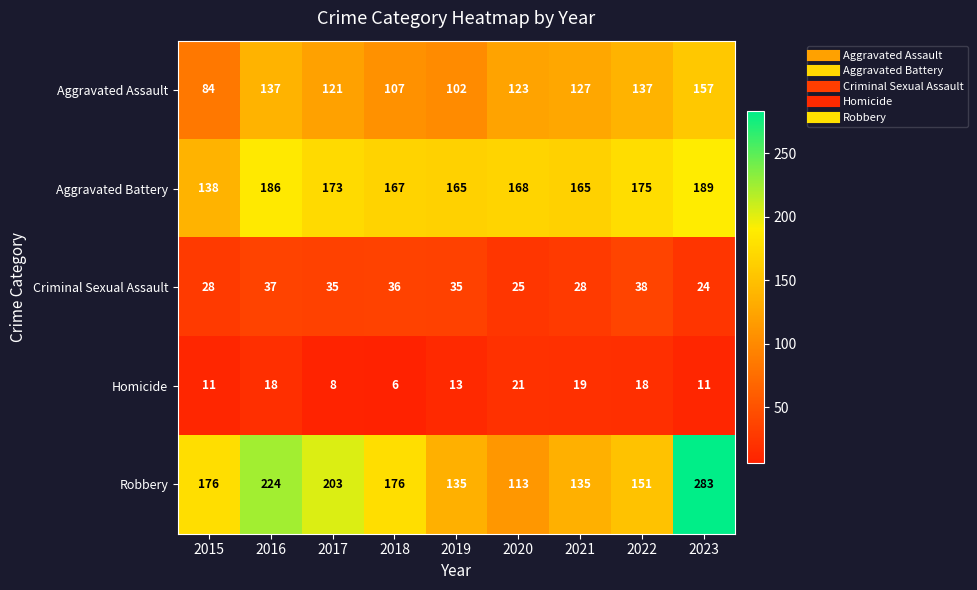

What is the maximum value shown in the chart?

283